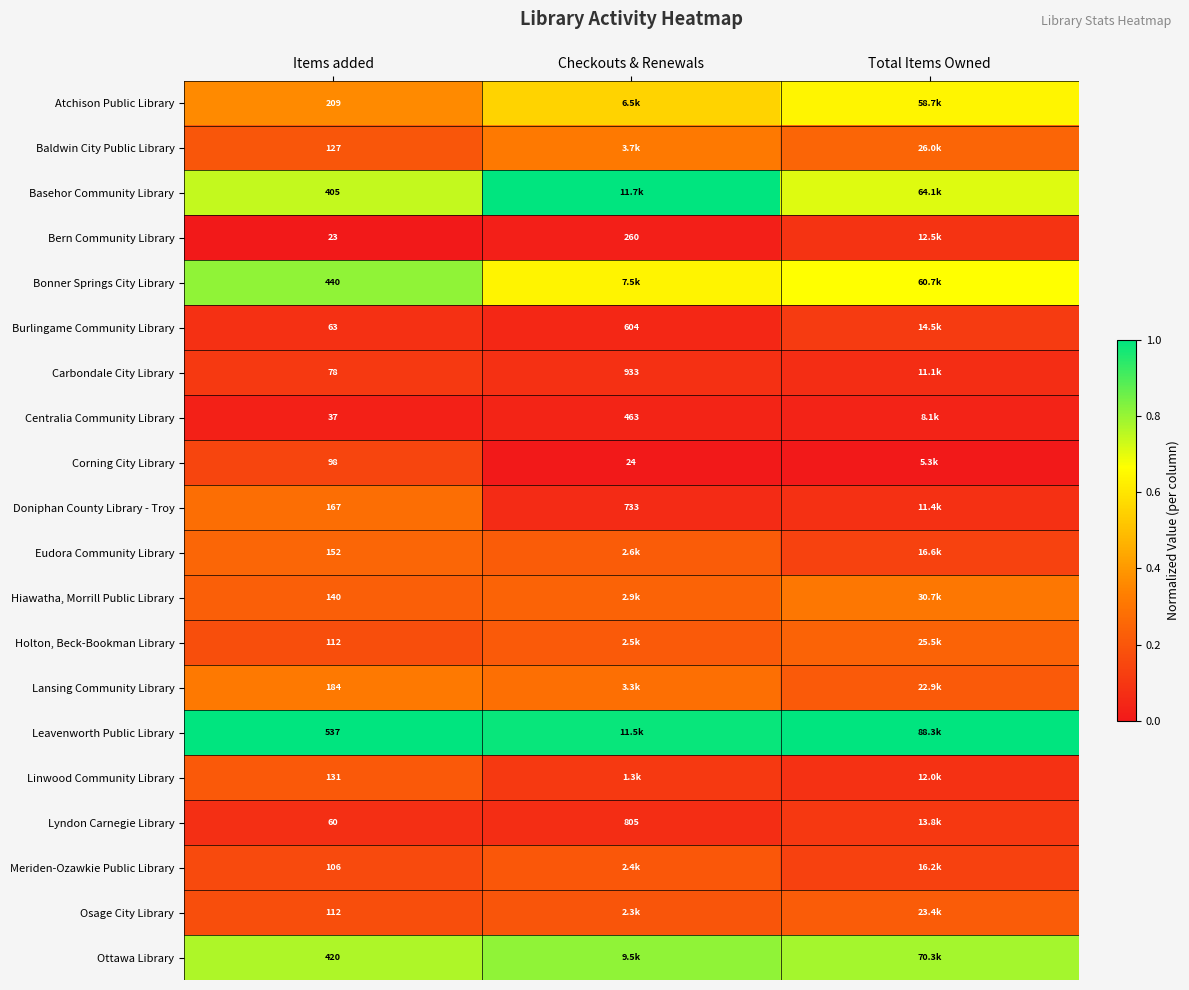

Between Items added and Total Items Owned, which is larger?

Total Items Owned